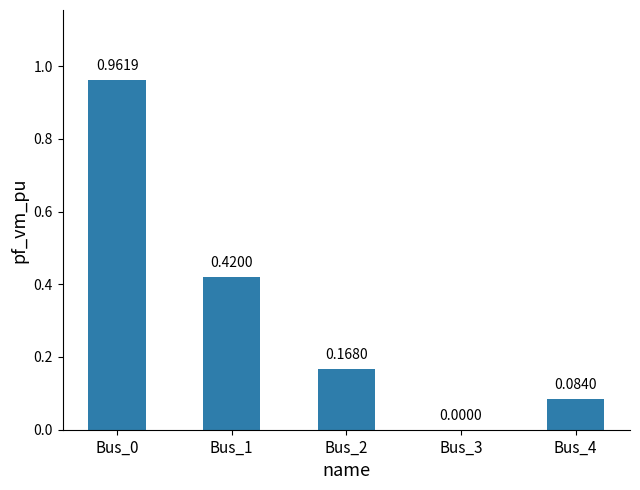

What is the sum of all values?

1.6